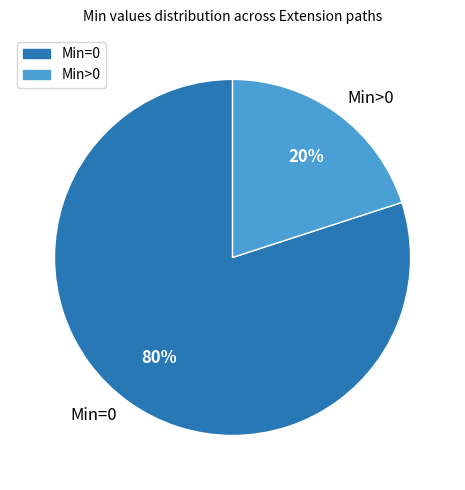

The Min>0 slice represents 10% of the pie. True or false?

False